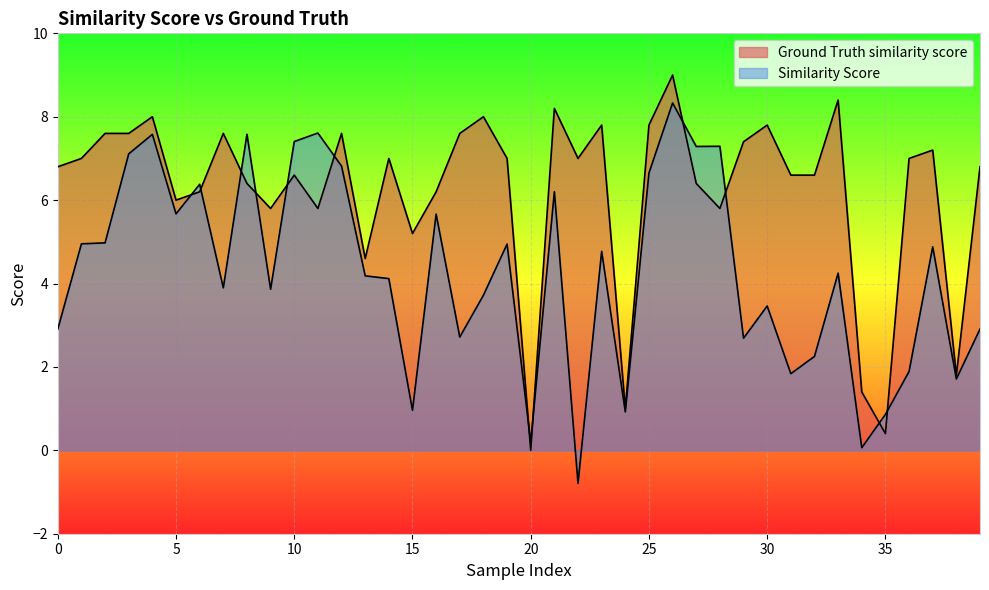

At which category is the sum across all series the highest?

26